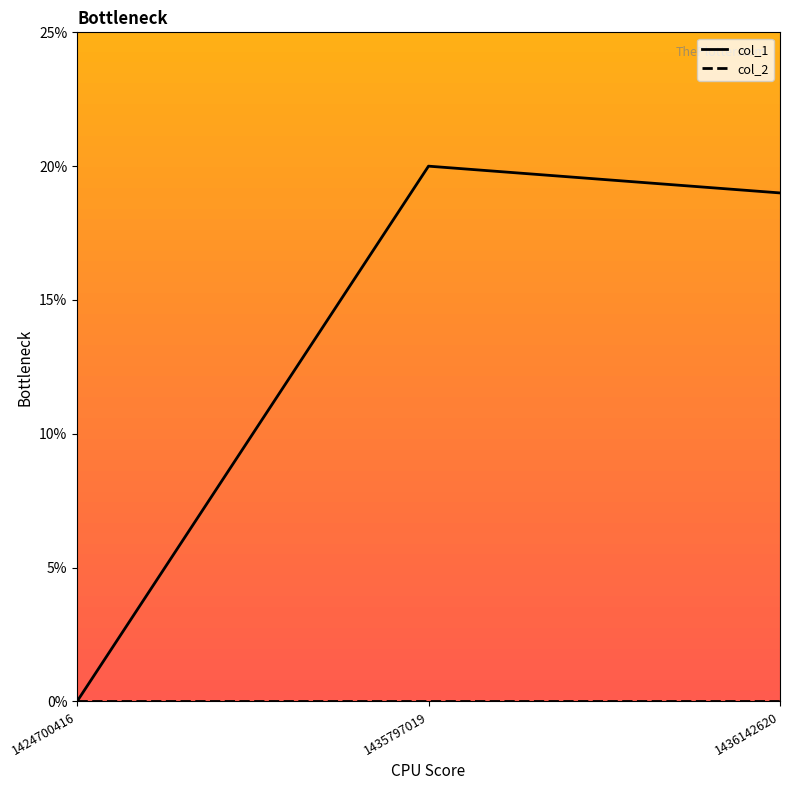

Rank the categories by col_1 value from lowest to highest.

1424700416, 1436142620, 1435797019